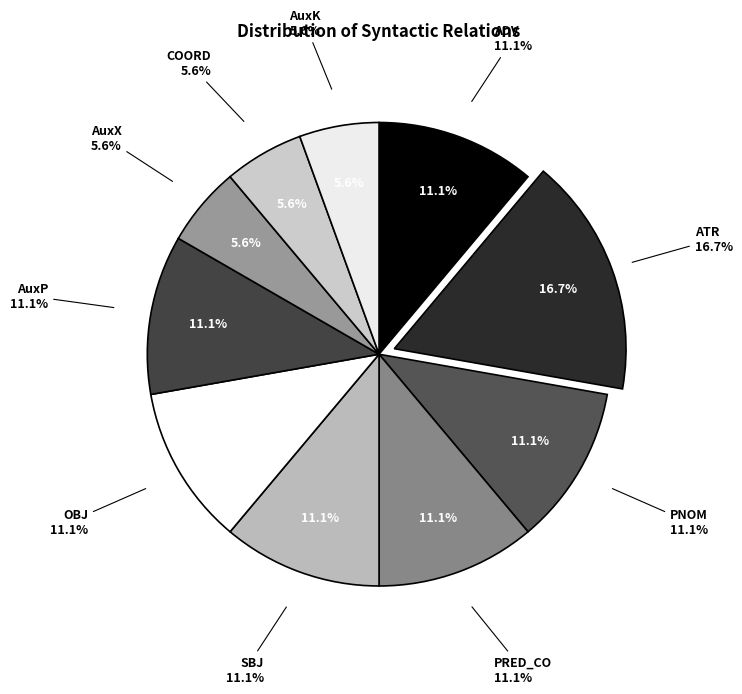

Does any single category account for the majority?

No